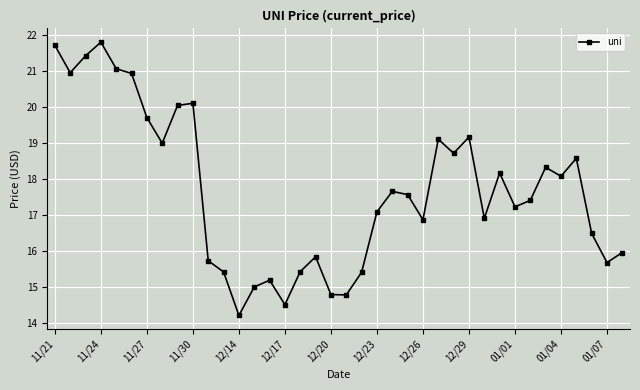

True or false: there are more than 1 points higher than both neighbors.

True